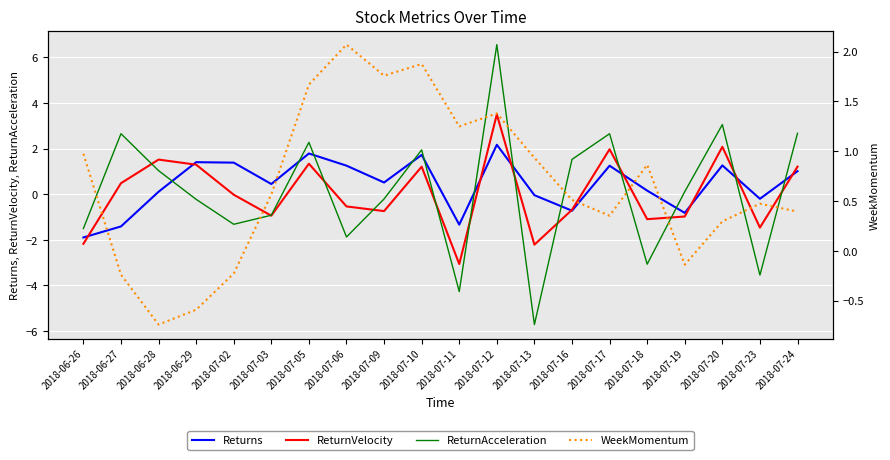

Rank the categories by Returns value from highest to lowest.

2018-07-12, 2018-07-05, 2018-07-10, 2018-06-29, 2018-07-02, 2018-07-20, 2018-07-06, 2018-07-17, 2018-07-24, 2018-07-09, 2018-07-03, 2018-07-18, 2018-06-28, 2018-07-13, 2018-07-23, 2018-07-16, 2018-07-19, 2018-07-11, 2018-06-27, 2018-06-26